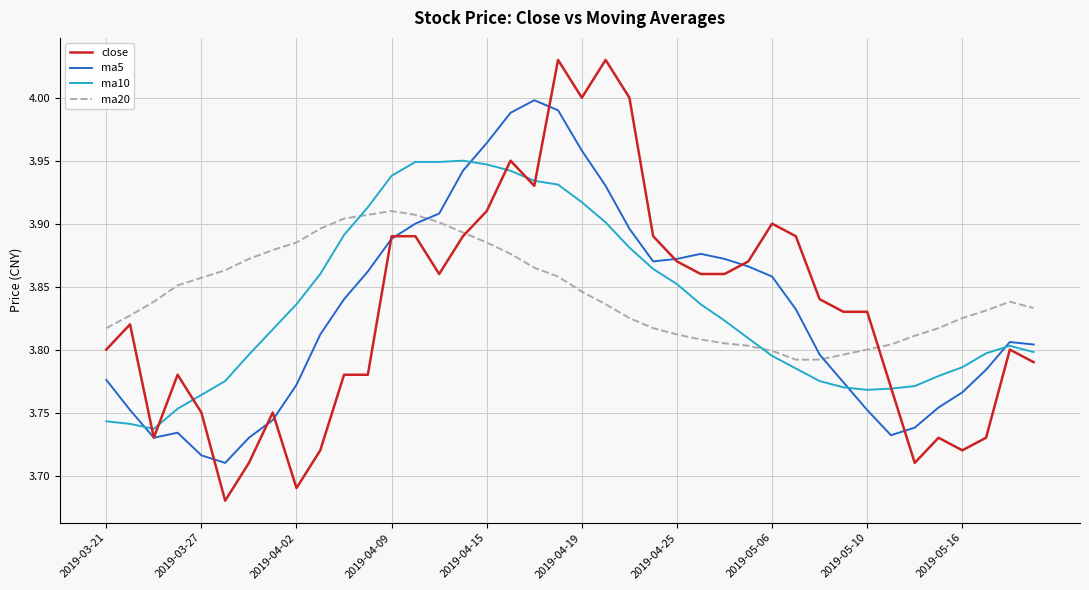

Which series has the largest range (max minus min)?

close